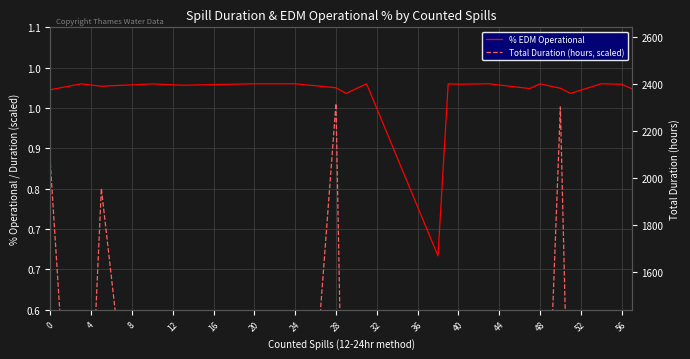

Rank the series by their average value, from lowest to highest.

Total Duration (hours, scaled), % EDM Operational